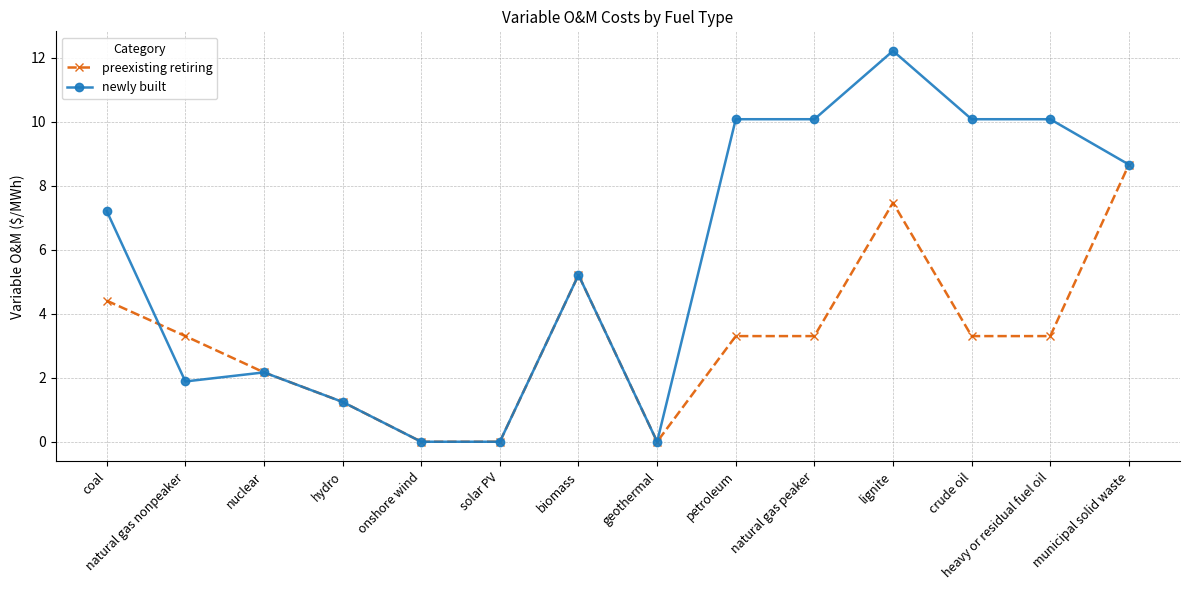

What are all the series names shown in the legend?

preexisting retiring, newly built